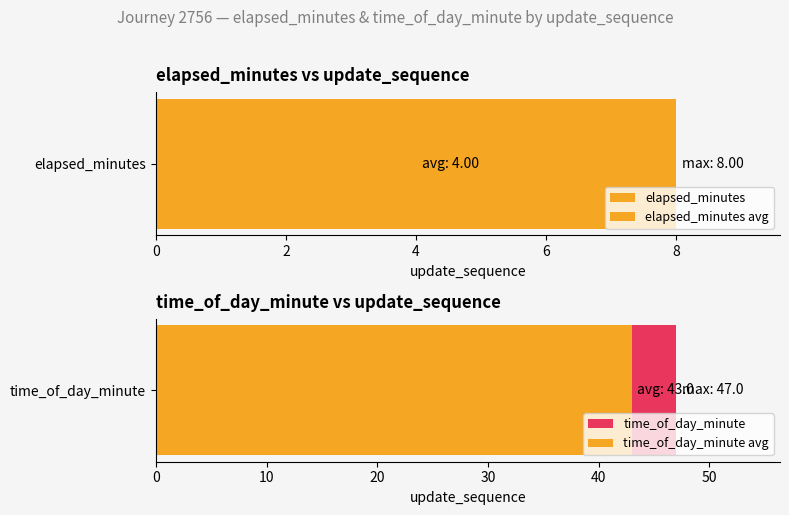

How many values in elapsed_minutes are above zero?

4